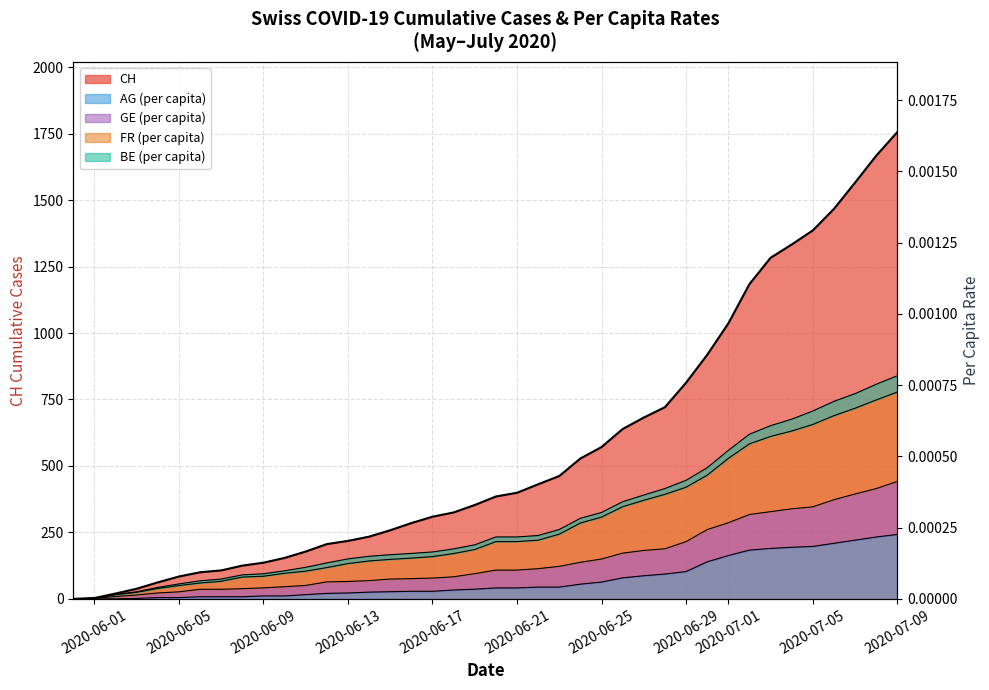

True or false: FR_pc and AG_pc intersect in this chart.

False